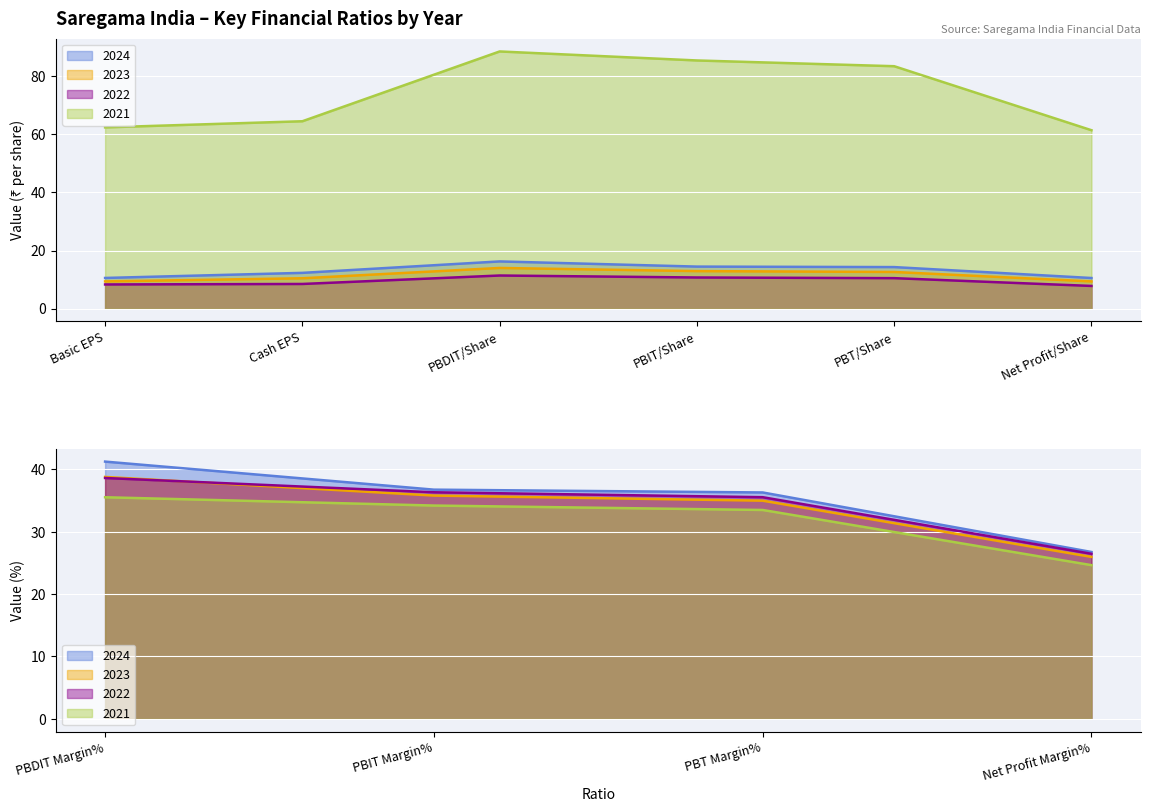

What is the value of the 2021 point at the 4th from the left?

85.4